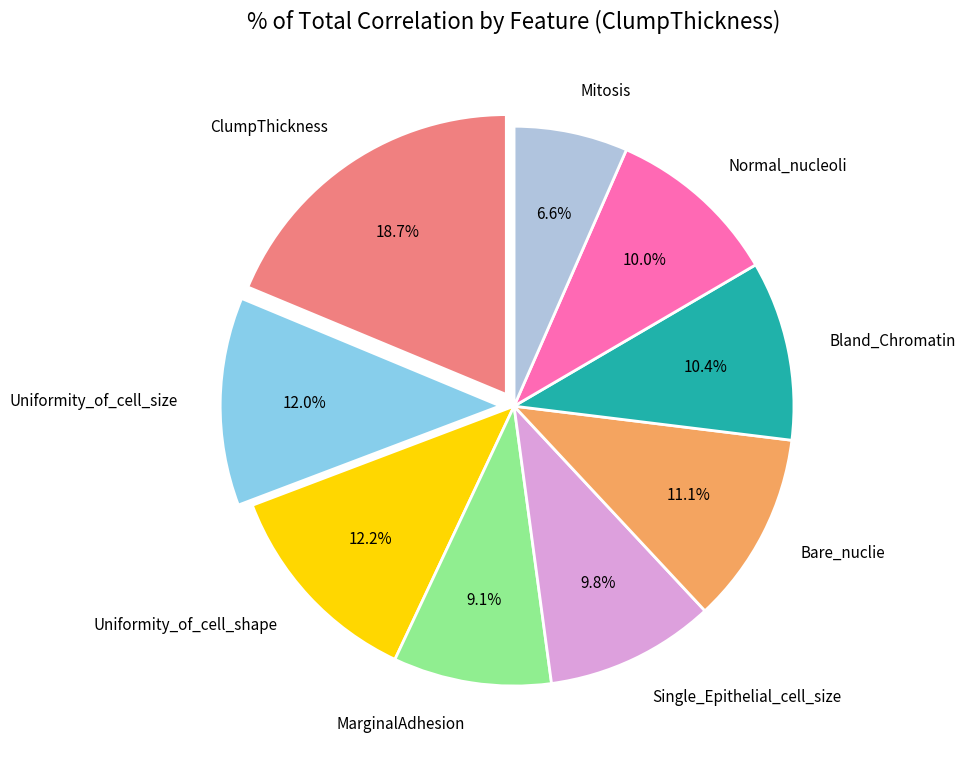

Which slice is the smallest?

Mitosis